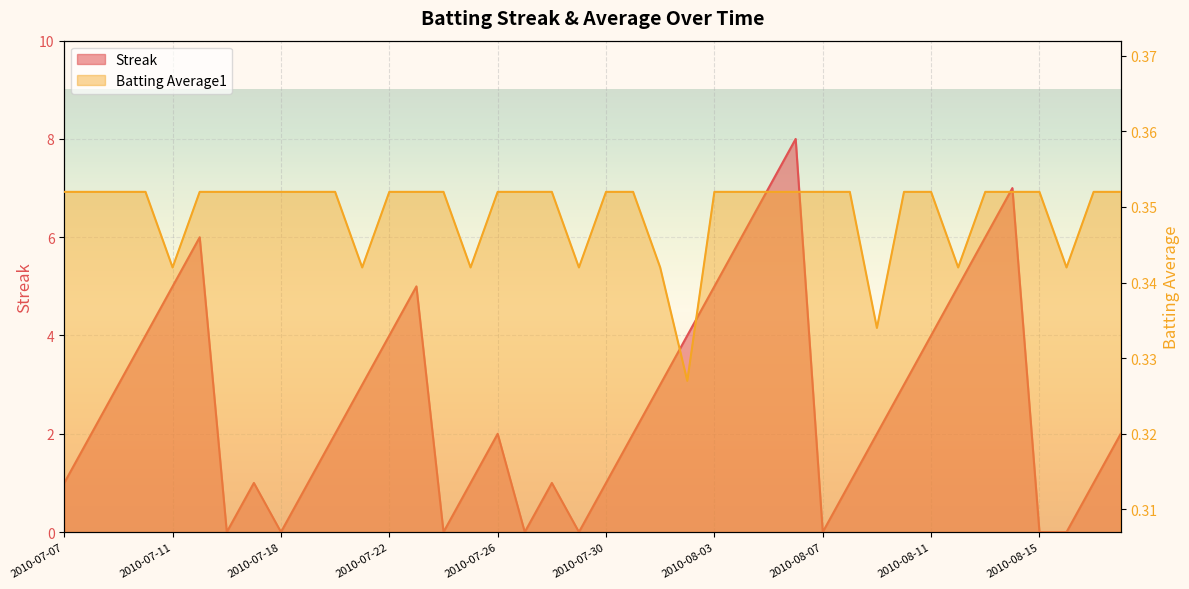

What is the average value of the Streak series?

2.7